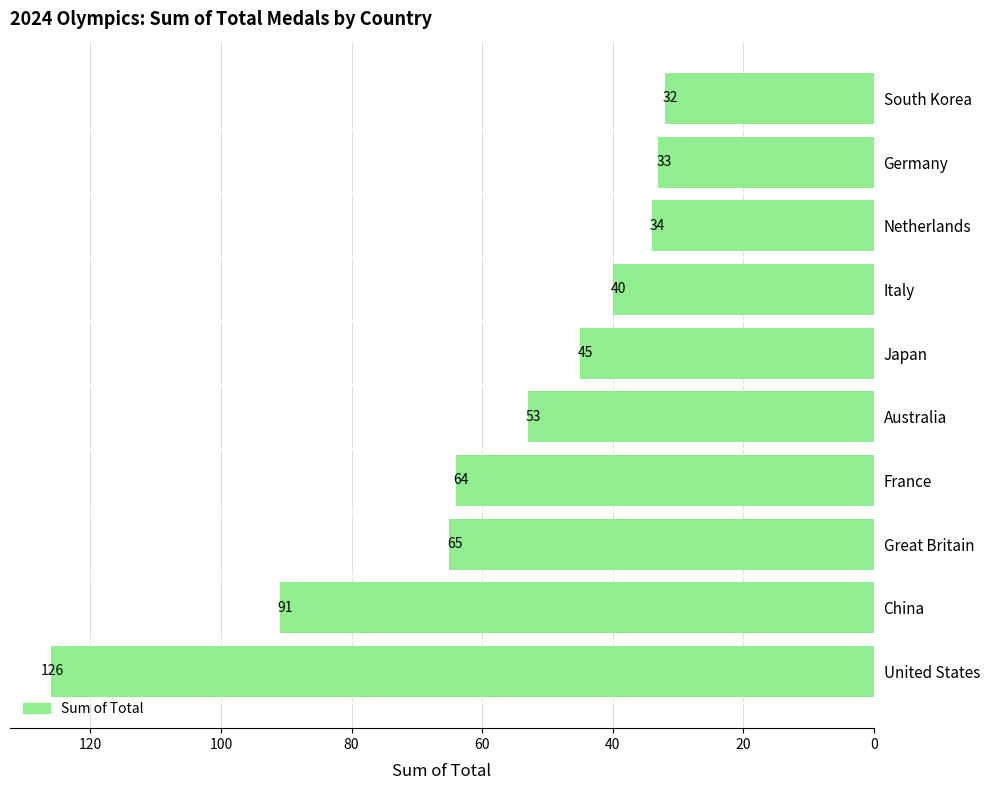

List the labels in order of value, largest first.

United States, China, Great Britain, France, Australia, Japan, Italy, Netherlands, Germany, South Korea